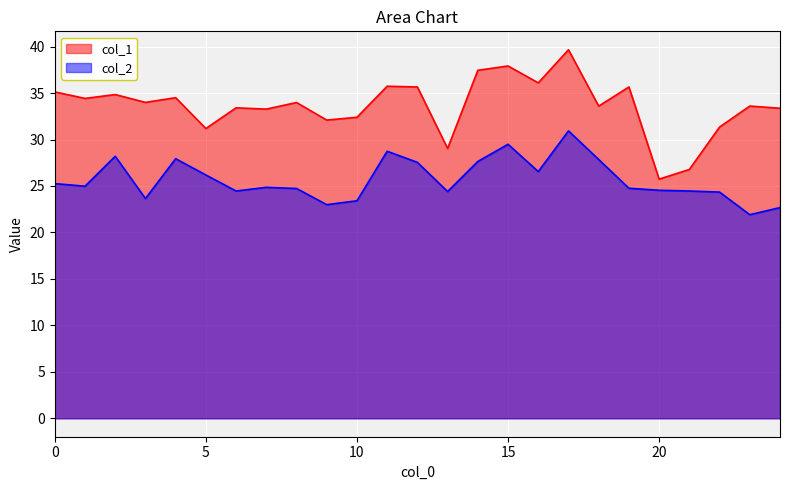

Count the number of categories in the chart.

25